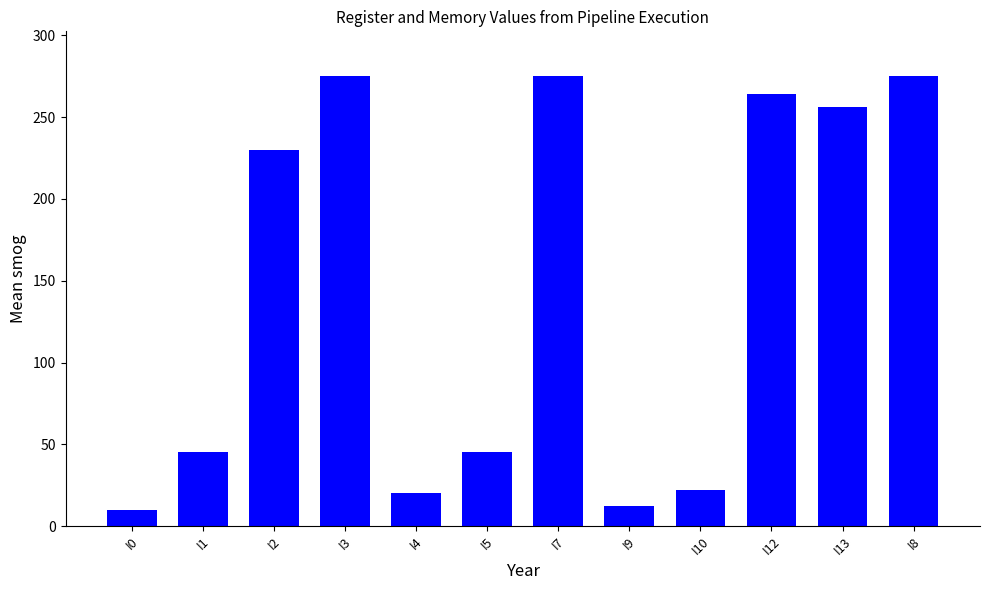

What is the average value?

144